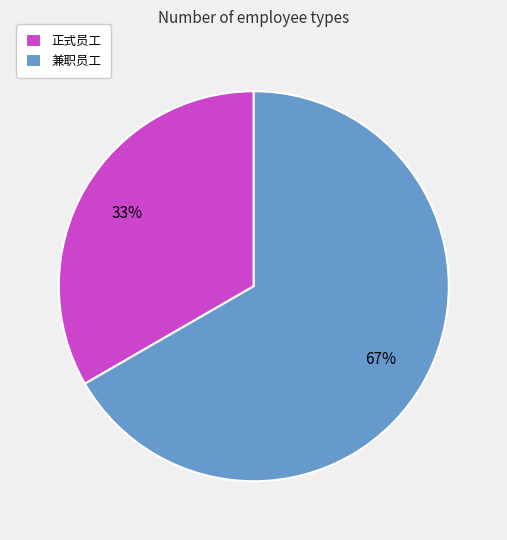

Count the number of slices in the pie.

2